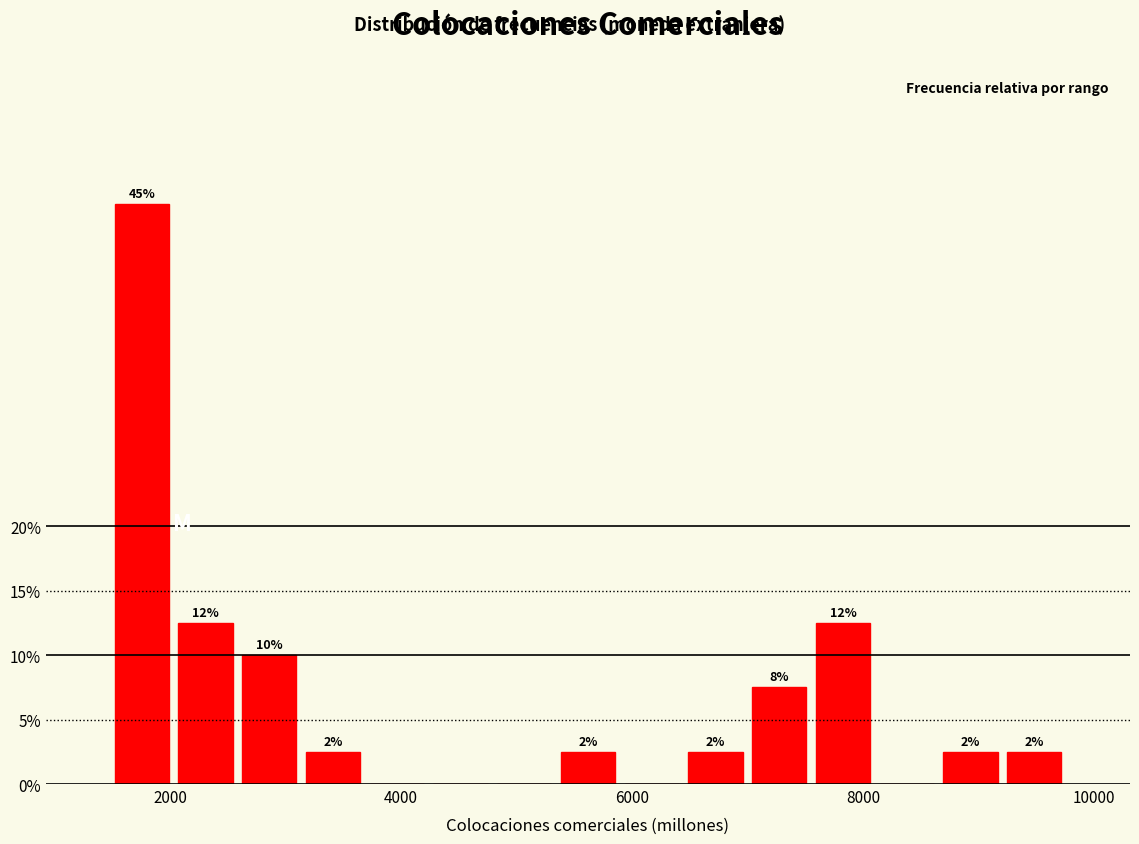

Read against the x-axis, roughly where is the centre of the tallest bar?

1800